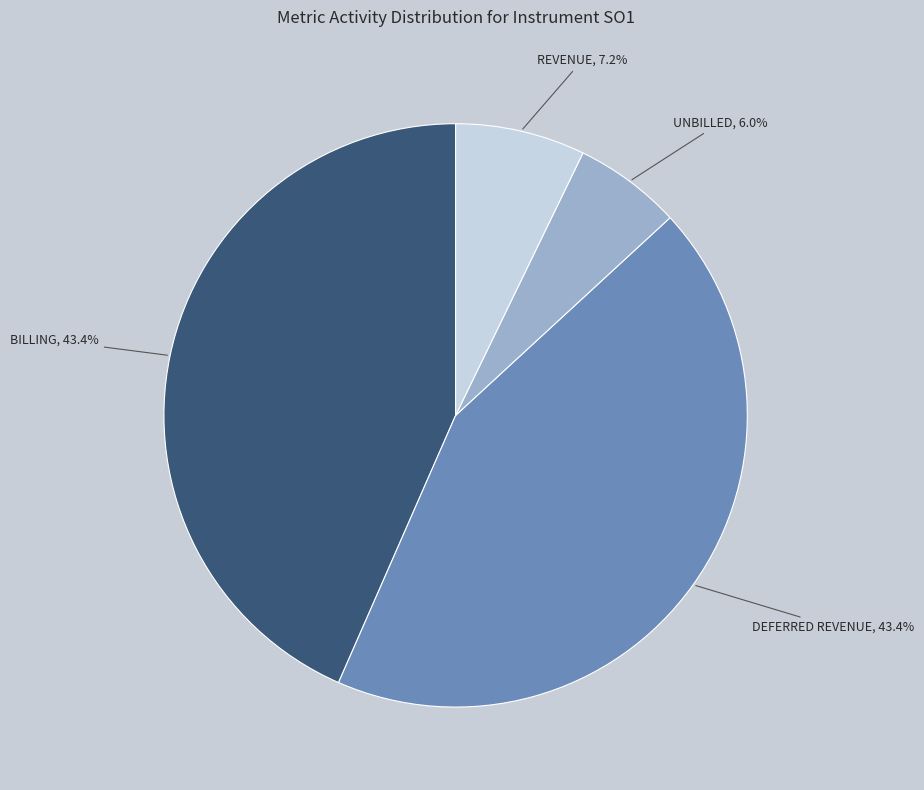

Does any single category account for the majority?

No